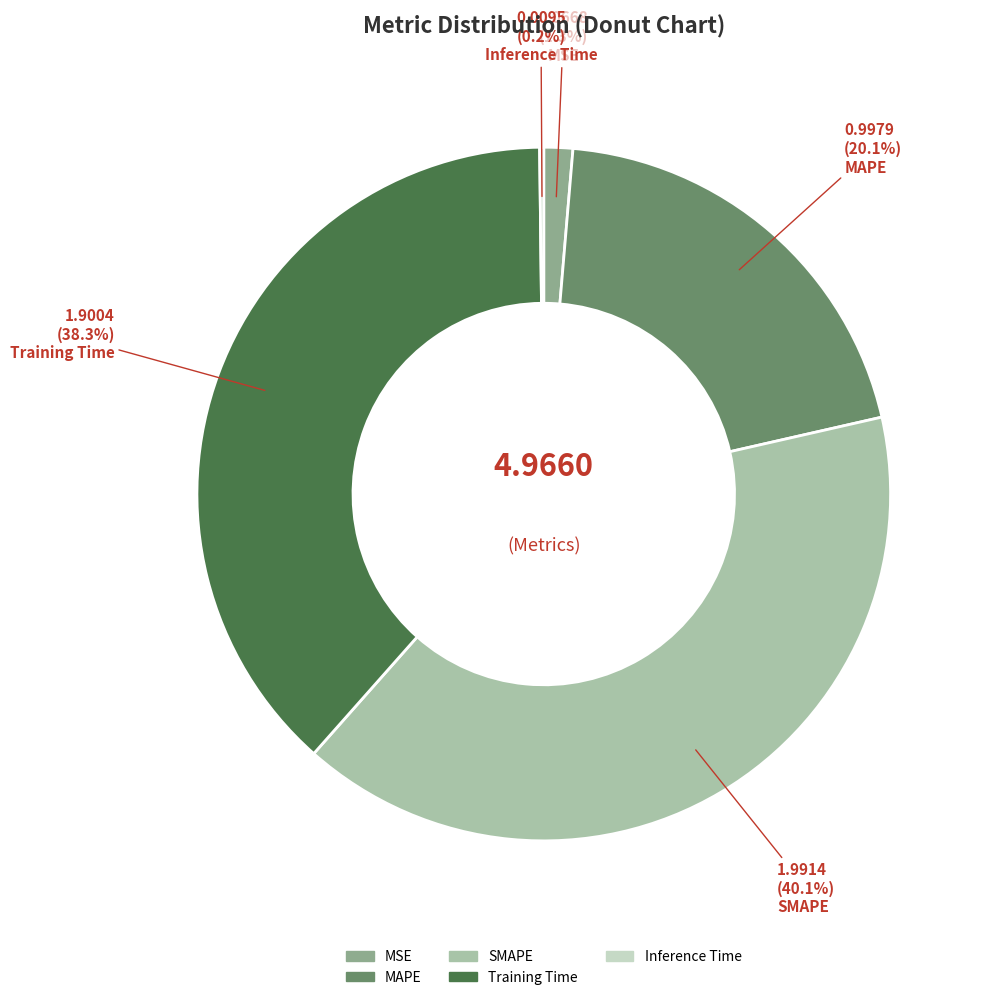

True or false: SMAPE accounts for 48% of the total.

False